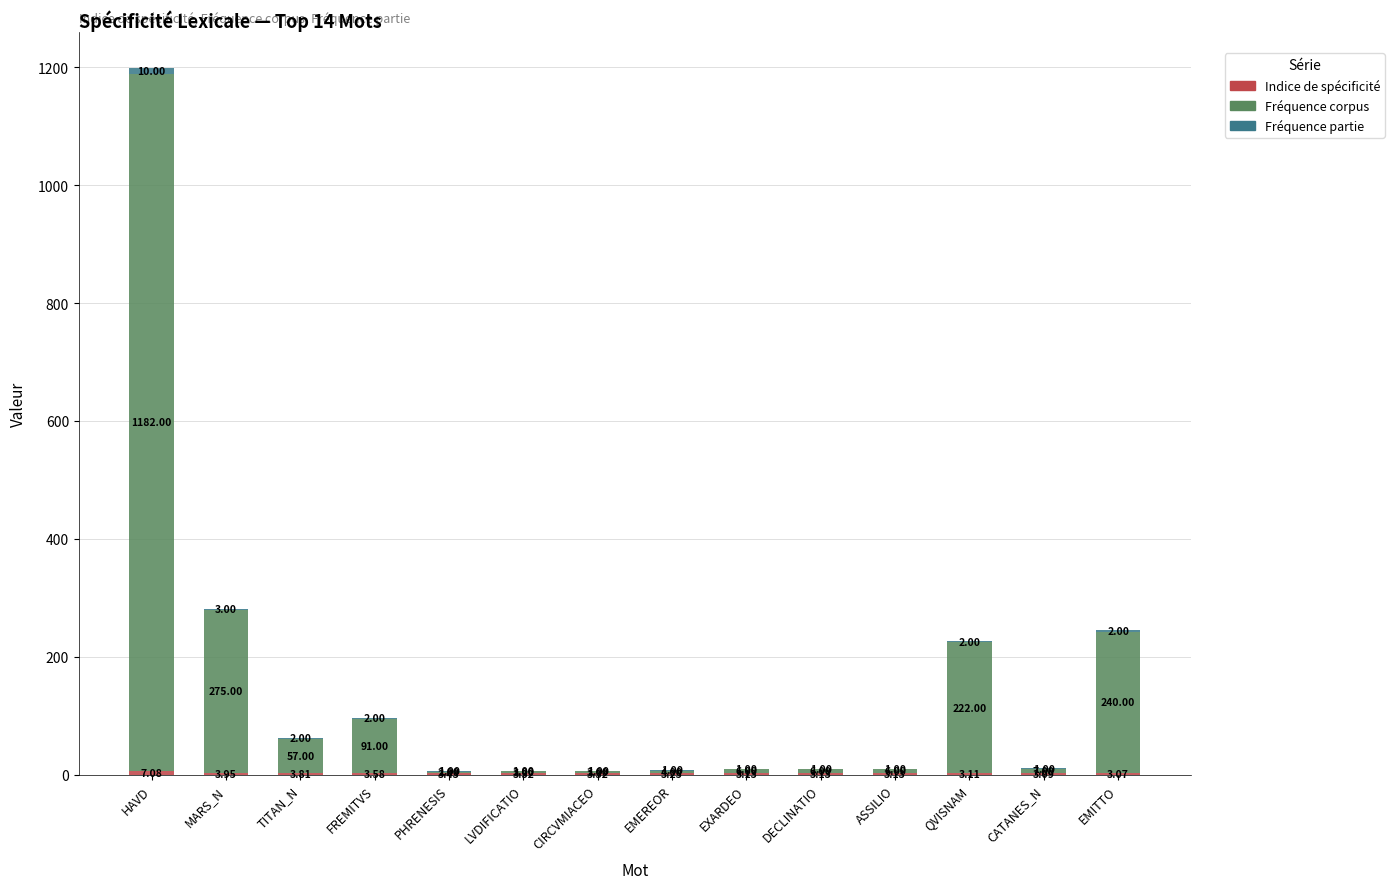

Are the bars grouped side by side (vs. stacked)?

No